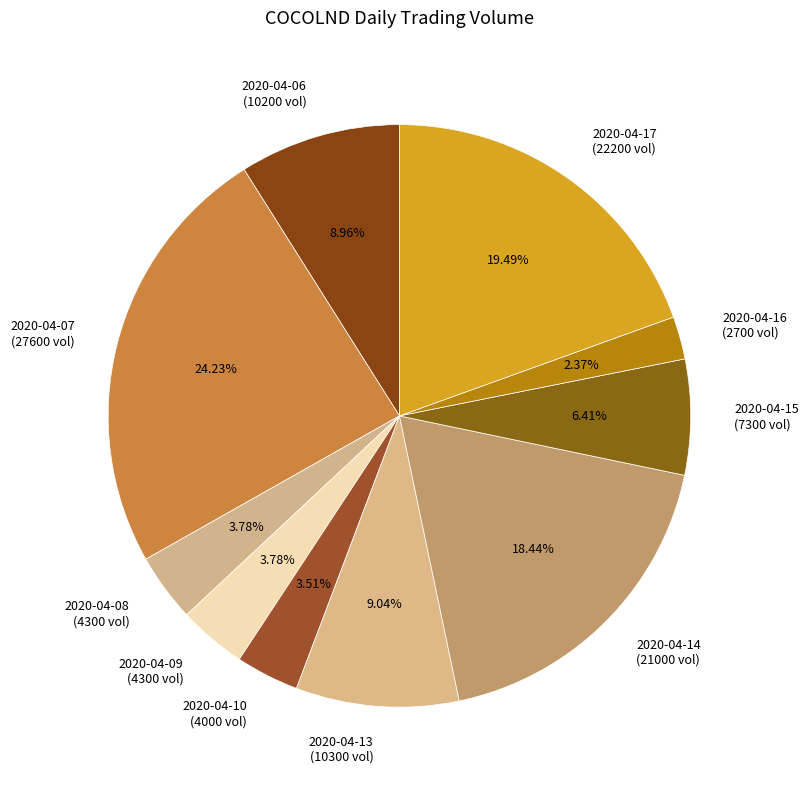

To the nearest percent, what portion does 2020-04-14 represent?

18%